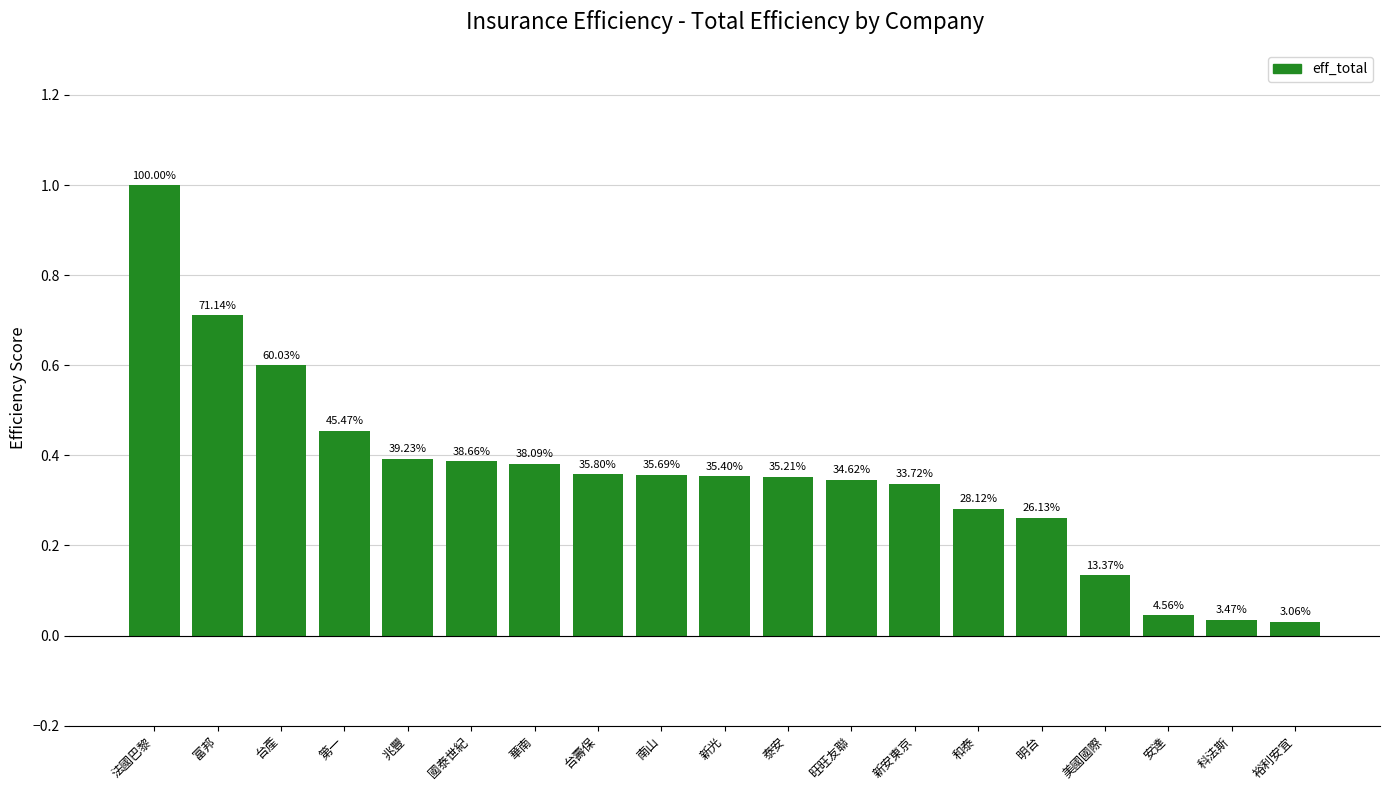

List the labels in order of value, smallest first.

裕利安宜, 科法斯, 安達, 美國國際, 明台, 和泰, 新安東京, 旺旺友聯, 泰安, 新光, 南山, 台壽保, 華南, 國泰世紀, 兆豐, 第一, 台產, 富邦, 法國巴黎